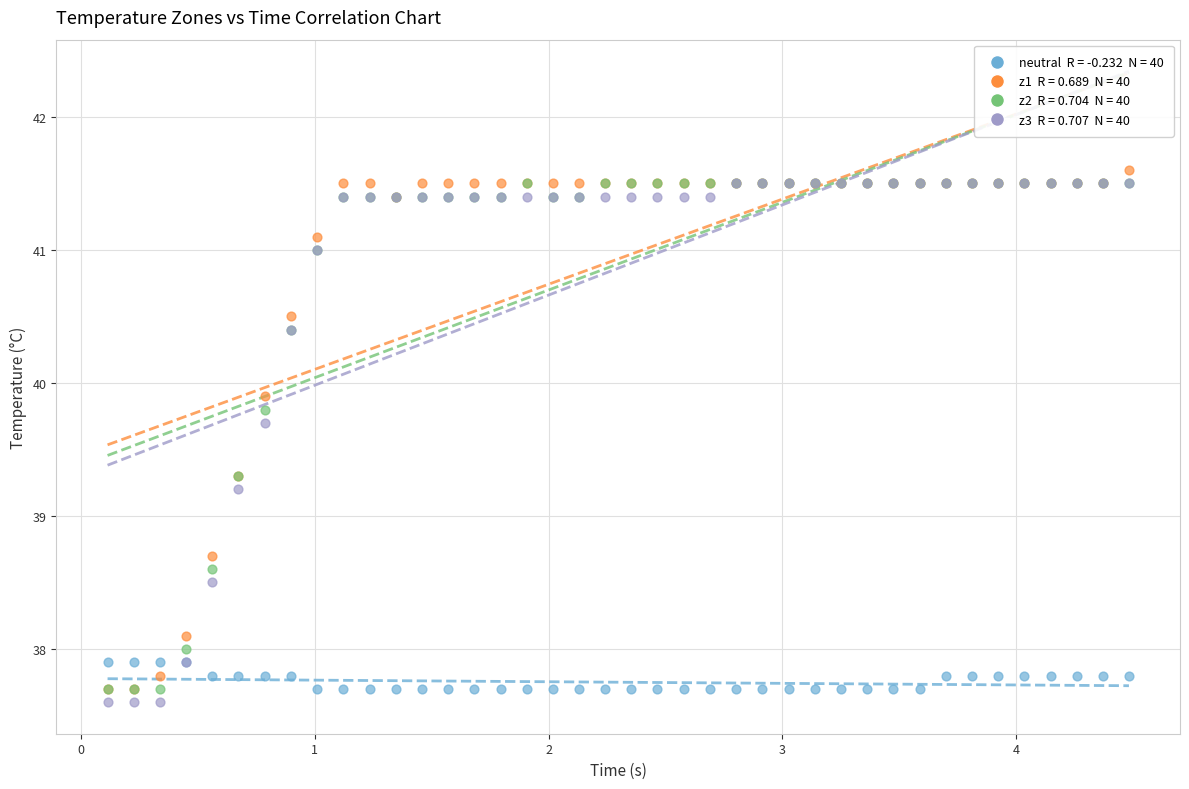

Across all series, what Y value is closest to 39?

39.2